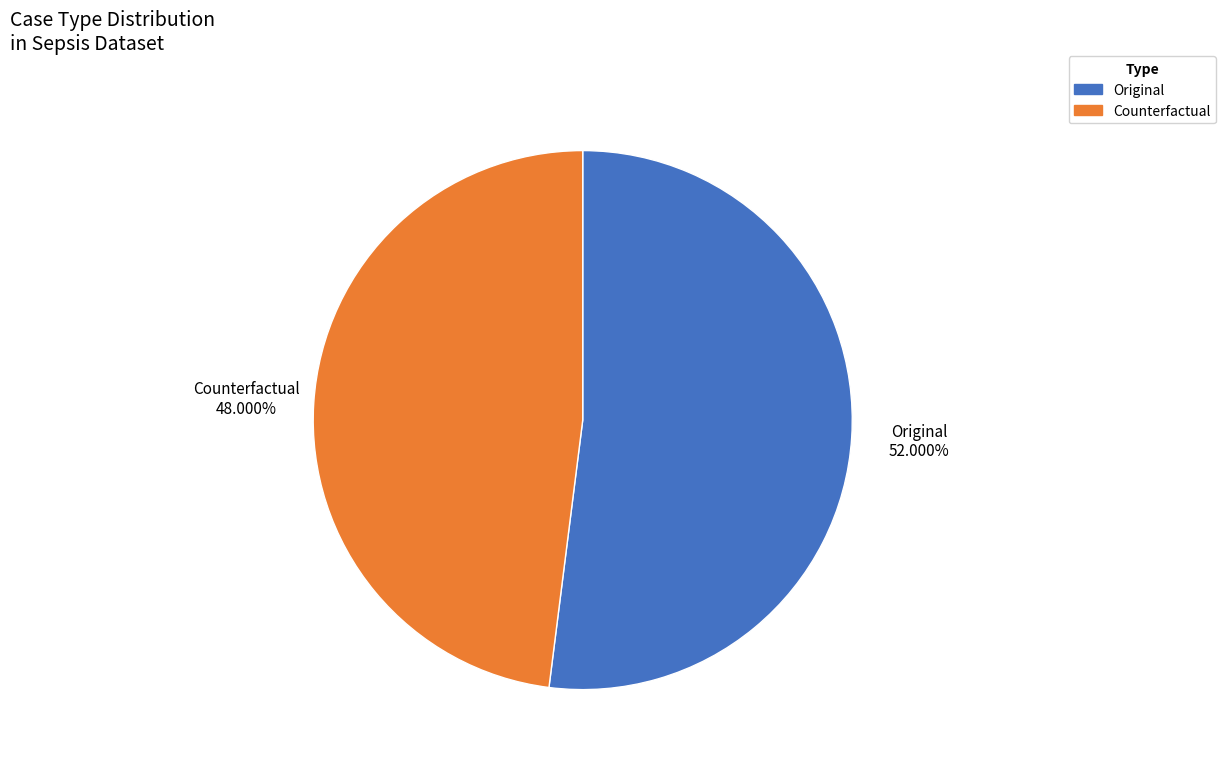

How many slices are in this pie chart?

2